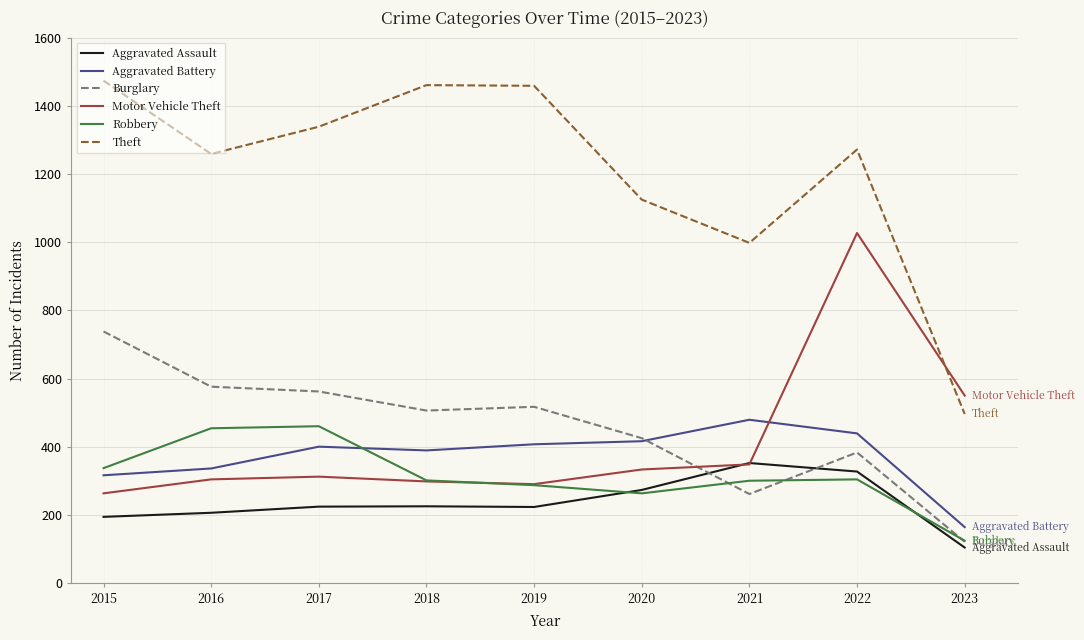

Where is the first local minimum for Robbery?

2020